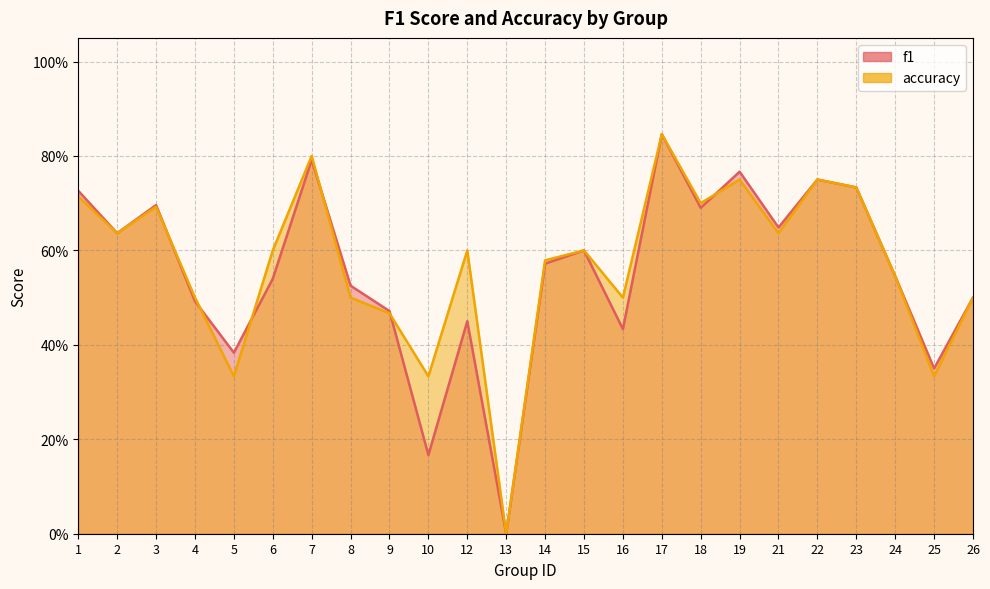

What is the value of the accuracy point at the 19th from the left?

0.6